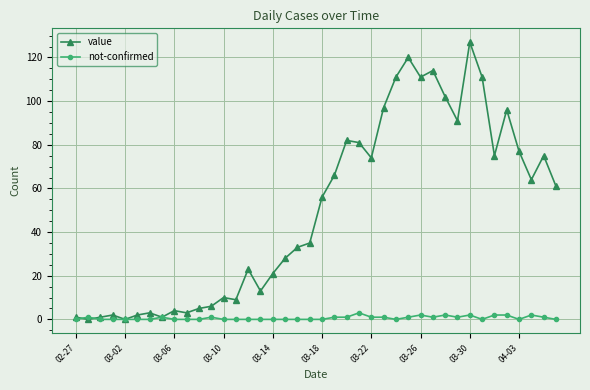

Which series has the largest range (max minus min)?

value